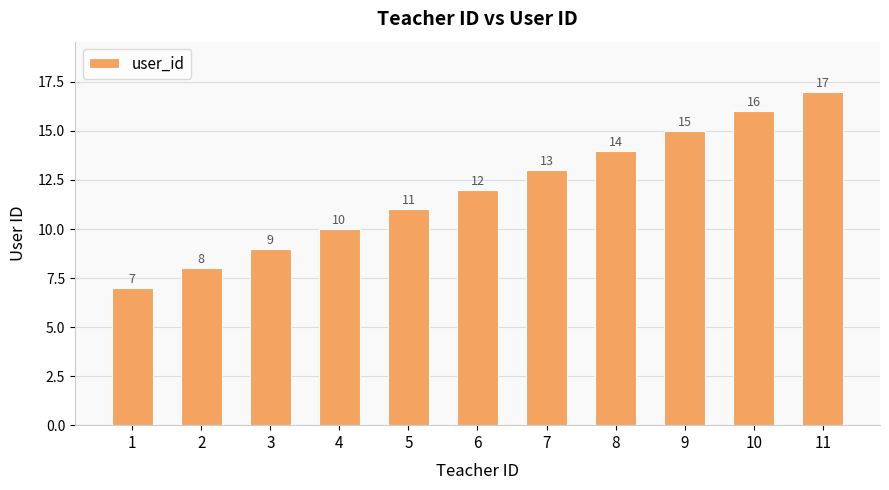

Where is the data nearest to the value 12?

6